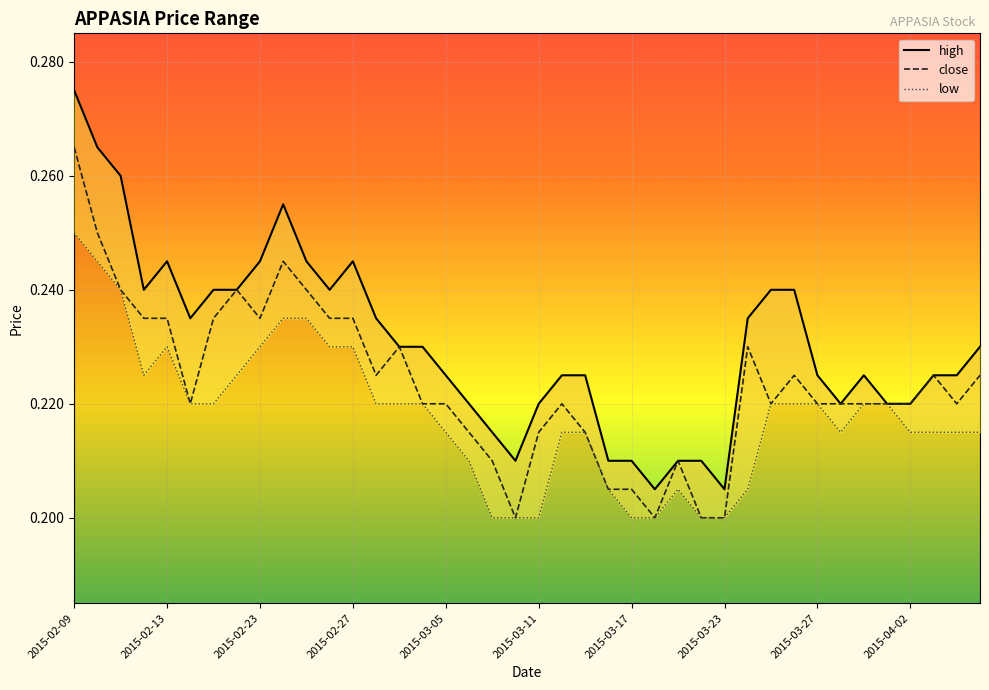

Which category has the highest value in the high series?

2015-02-09